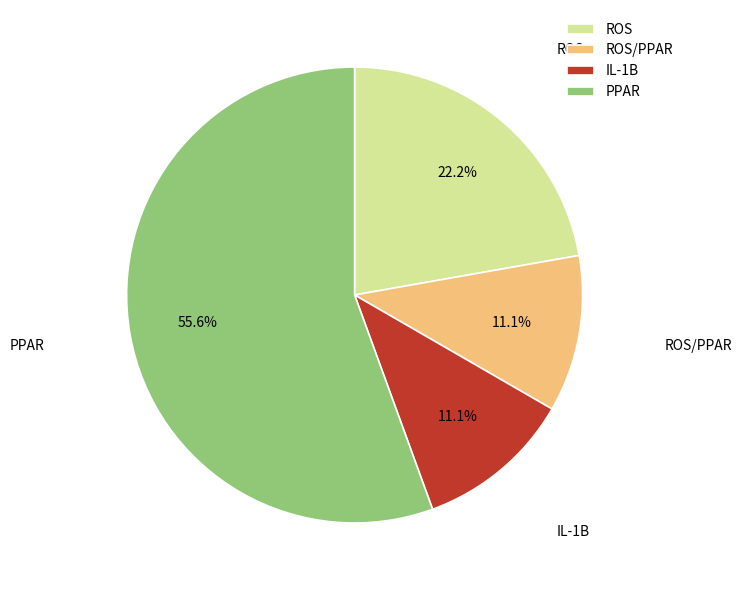

Does ROS represent more than half of the total?

No